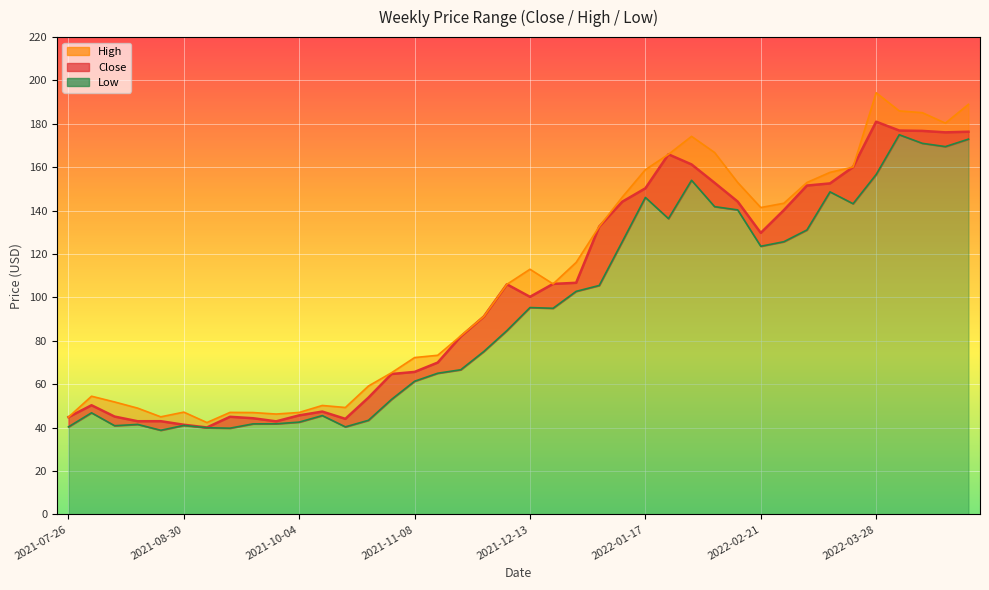

List the series in order of their overall mean, lowest first.

Low, Close, High